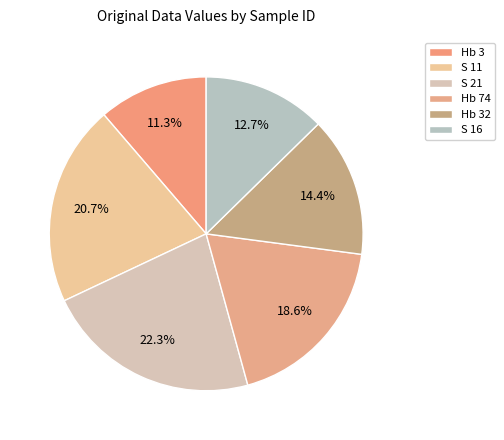

Does any single category account for the majority?

No